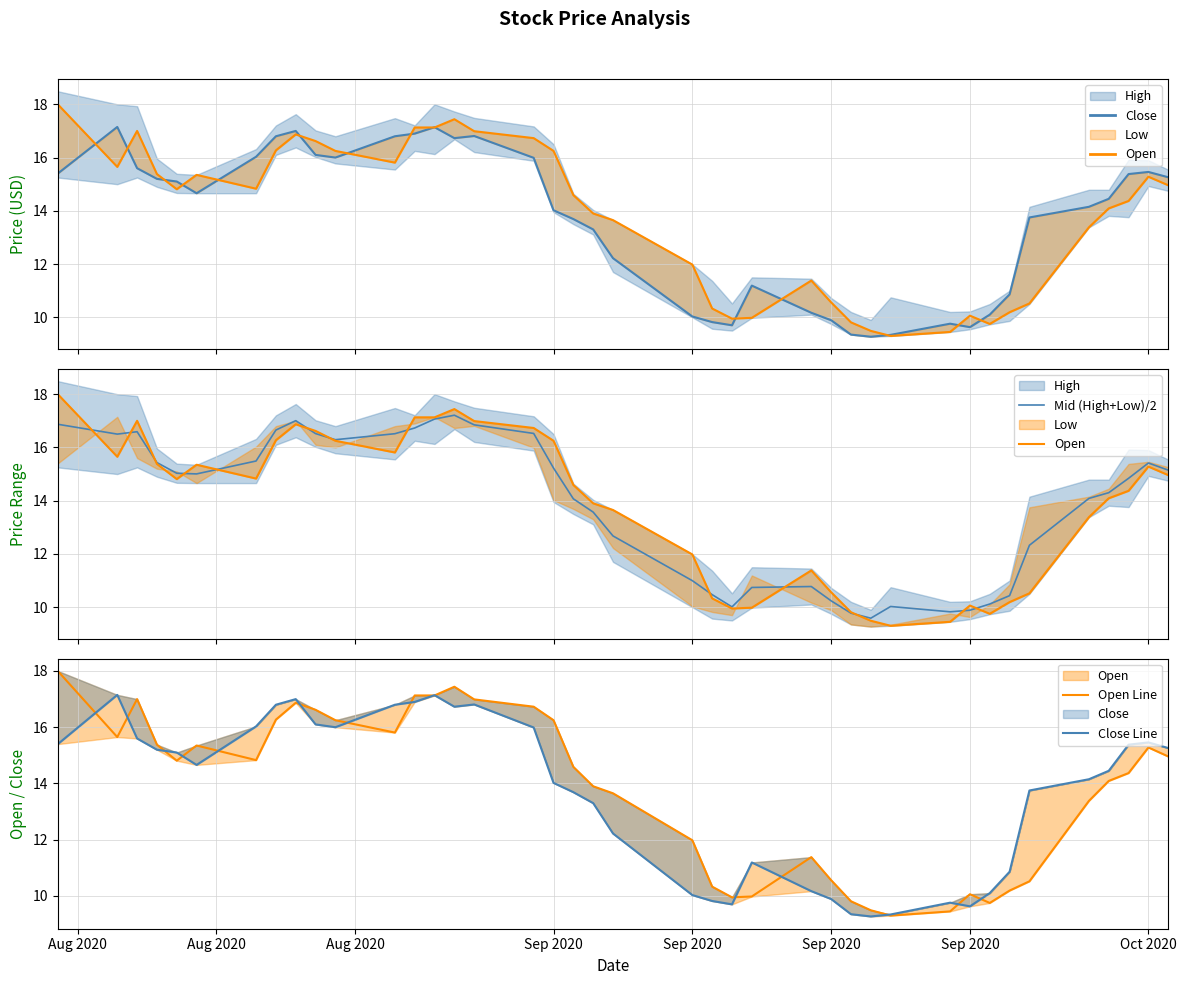

Does the chart have visible grid lines?

Yes